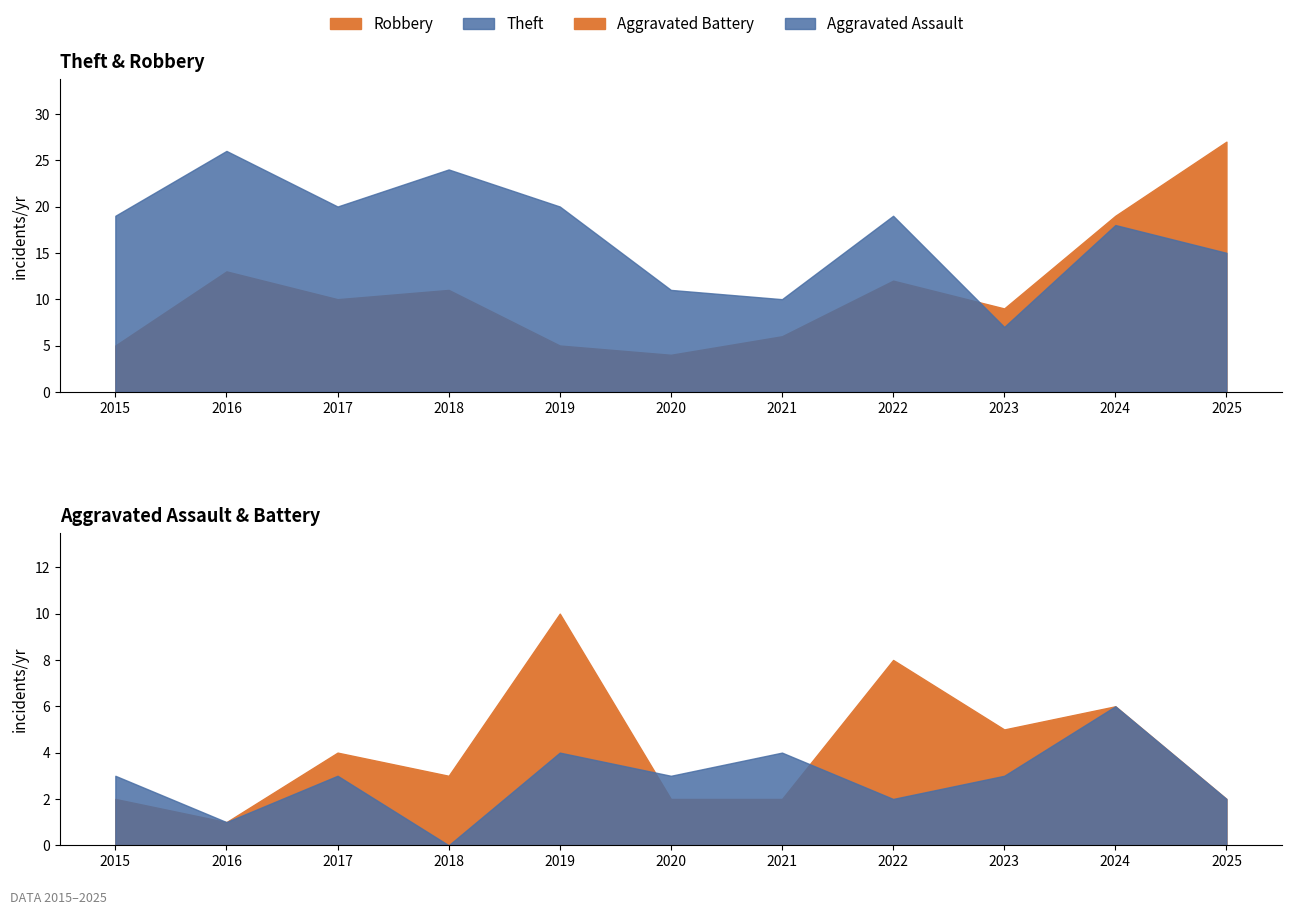

How many data points in Theft are less than 19?

5